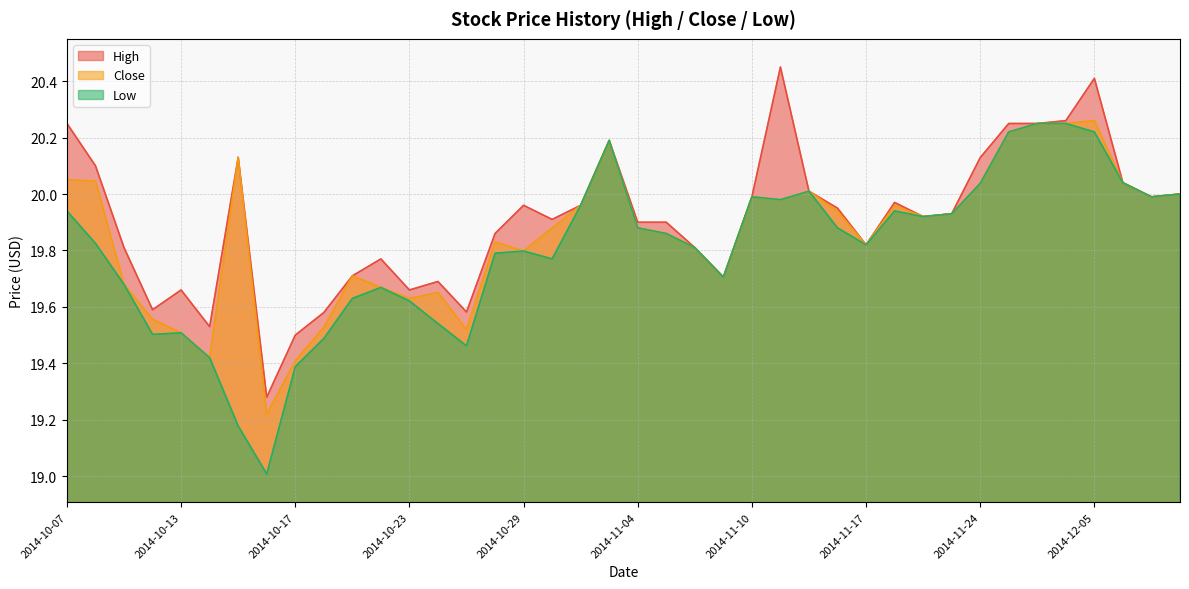

Which has a higher value, 2014-11-04 or 2014-11-20?

2014-11-20